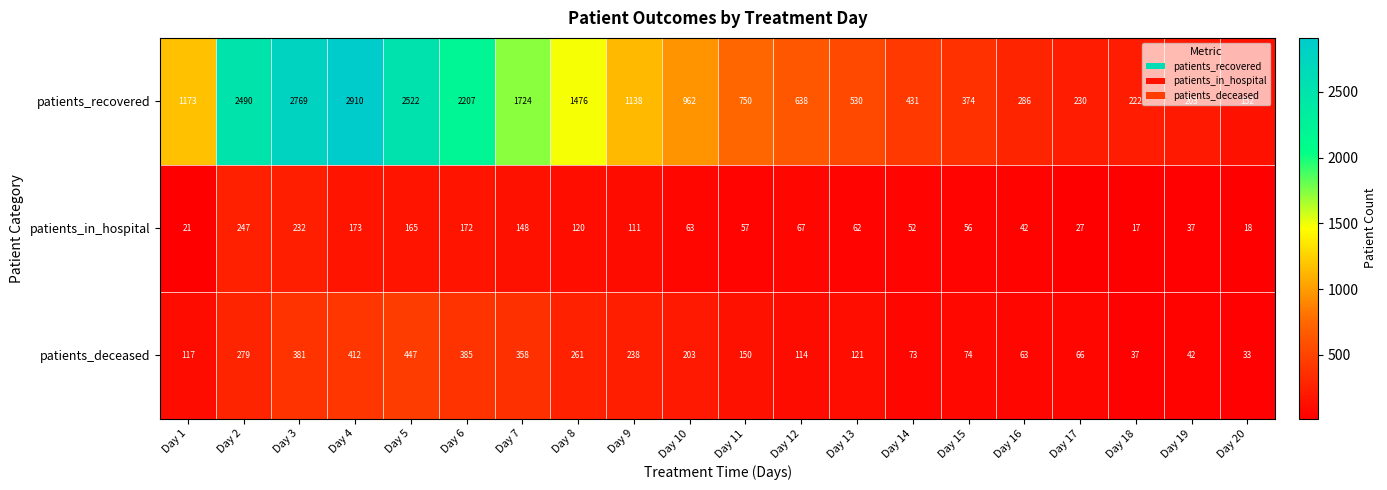

True or false: patients_recovered has a value of 1362 at Day 5.

False